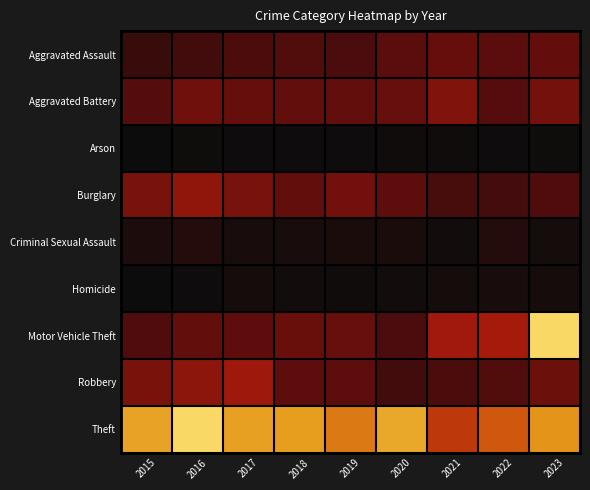

Rank the series at 2017 from lowest to highest value.

Arson, Homicide, Criminal Sexual Assault, Aggravated Assault, Motor Vehicle Theft, Aggravated Battery, Burglary, Robbery, Theft